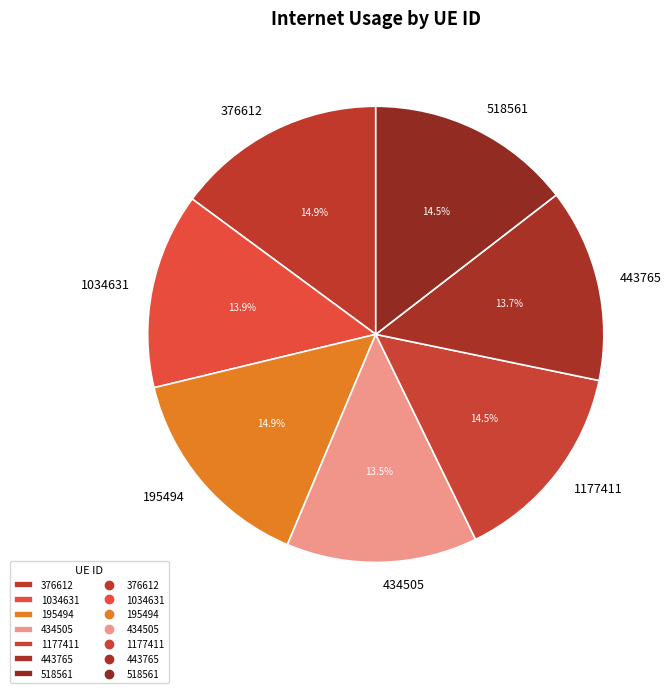

What is the ratio of the value at 518561 to the value at 1034631?

1.0